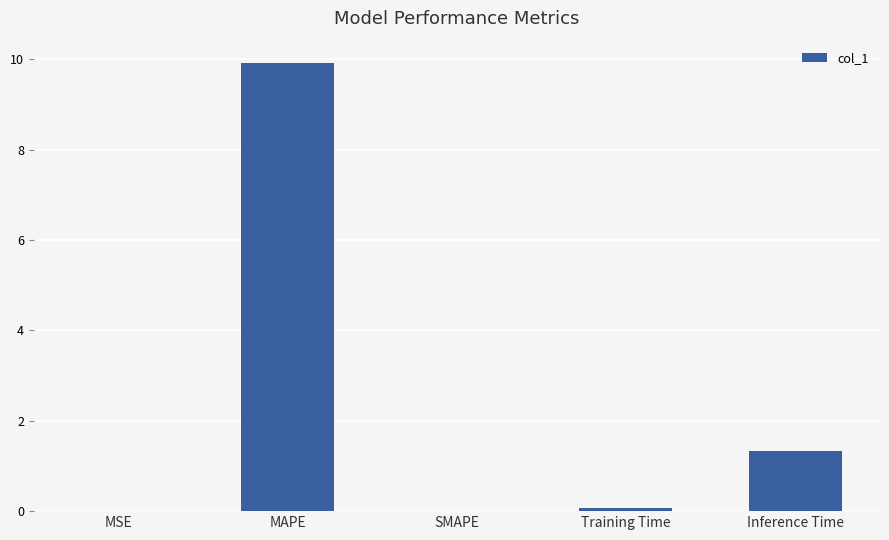

What is the sum of the values at SMAPE and Inference Time?

1.3